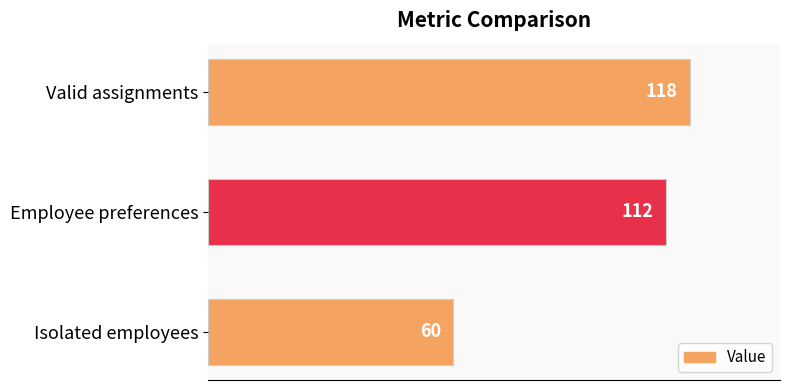

How many values are between 60 and 118?

3